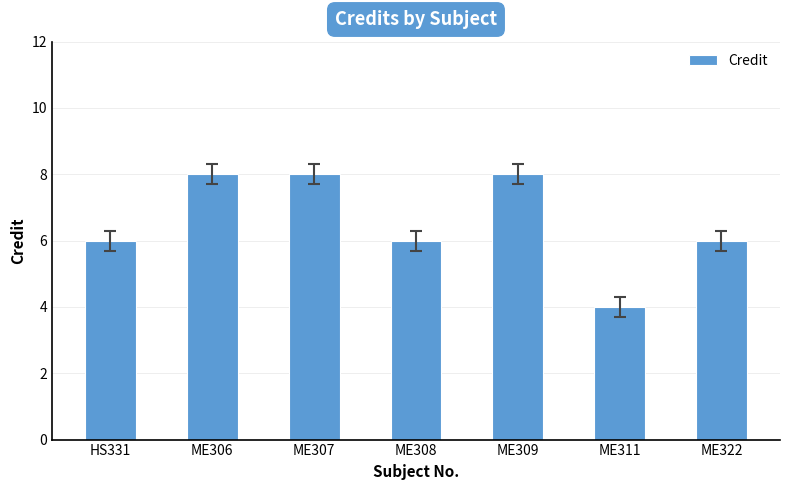

The value at ME311 is 6. True or false?

False